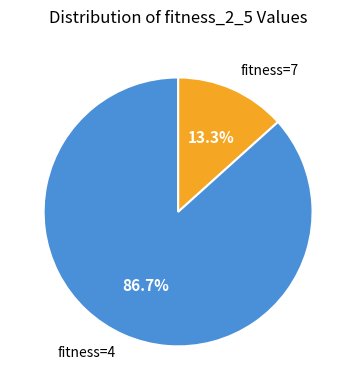

Is there a majority slice in this chart?

Yes